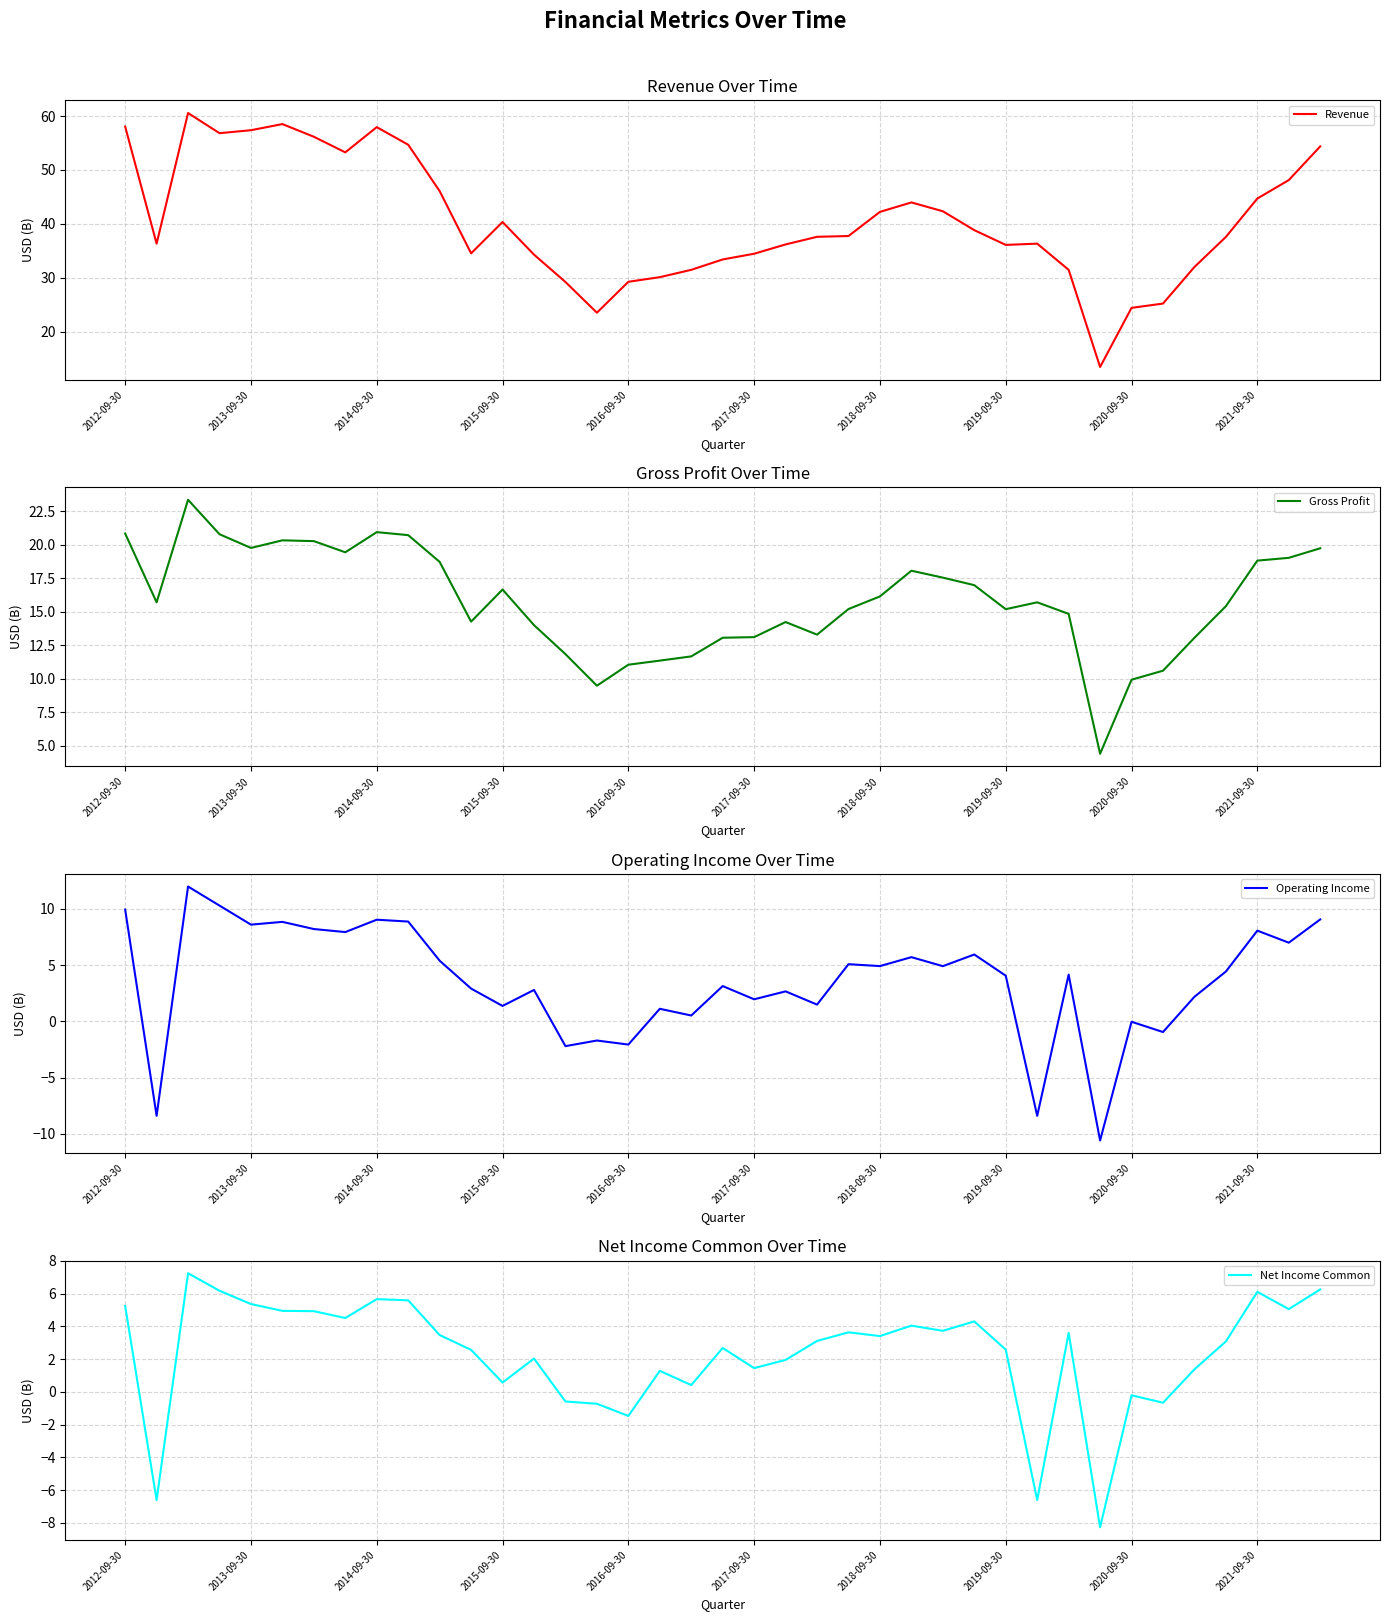

Which series has the widest spread of values?

Revenue